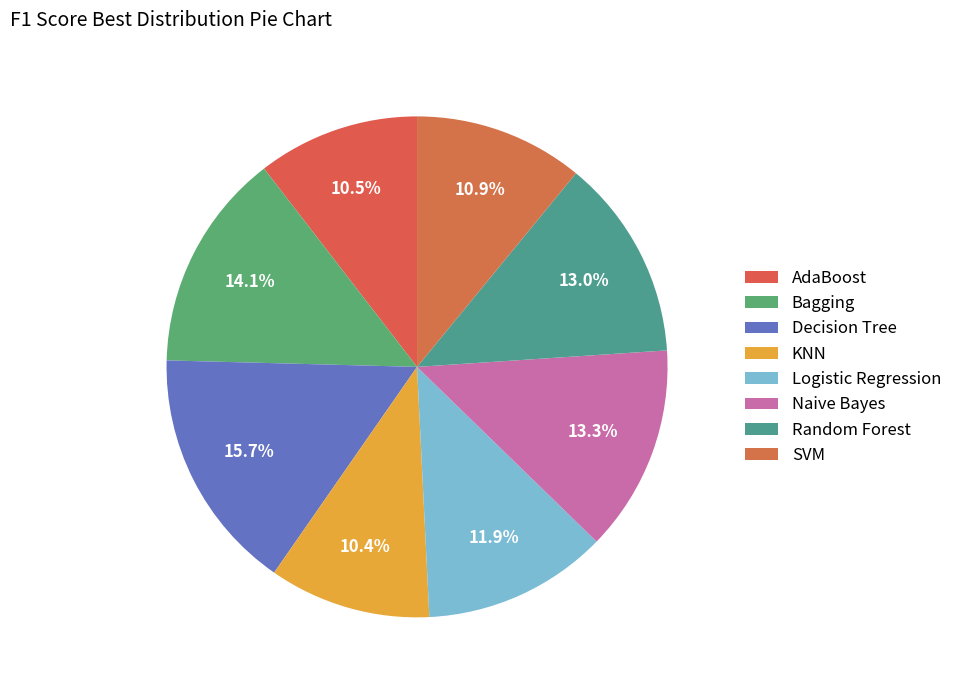

To the nearest percent, what percentage of the pie is Naive Bayes?

13%